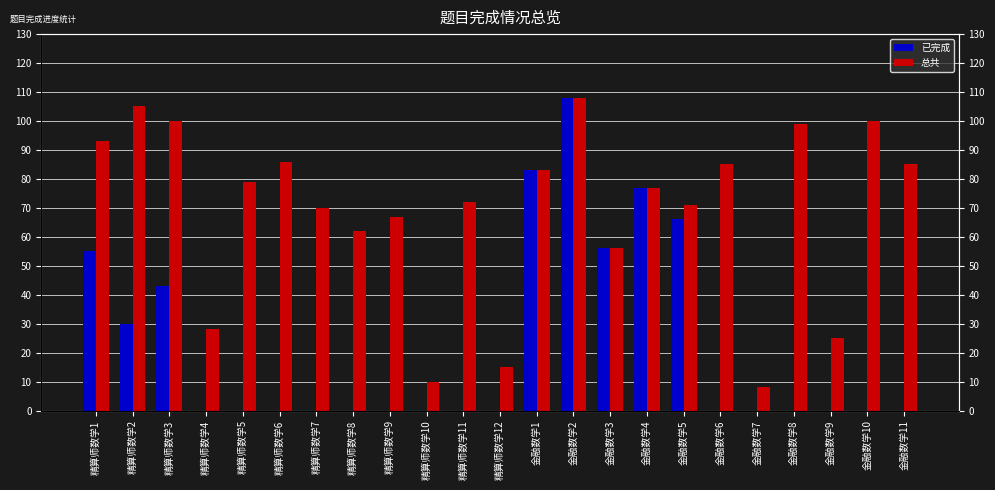

What is the difference between the second highest and second lowest values in the 已完成 series?

83